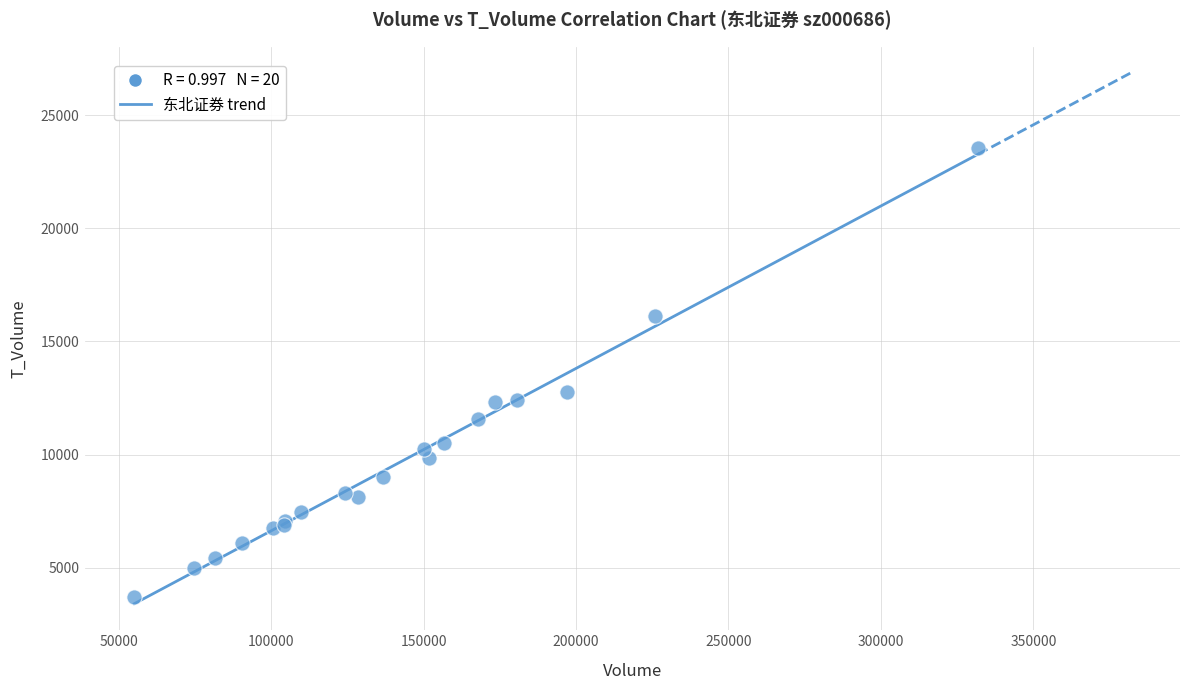

What Y value in the scatter plot is closest to 13618?

12775